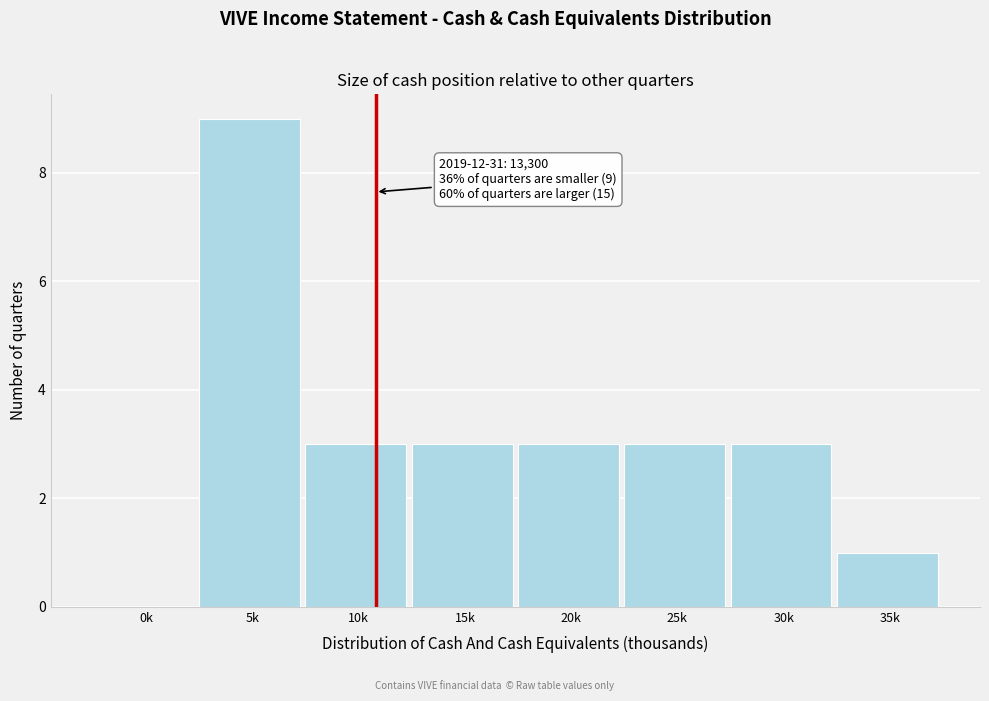

Reading right to left, transcribe all the data shown in this chart.

35k=1	30k=3	25k=3	20k=3	15k=3	10k=3	5k=9	0k=0